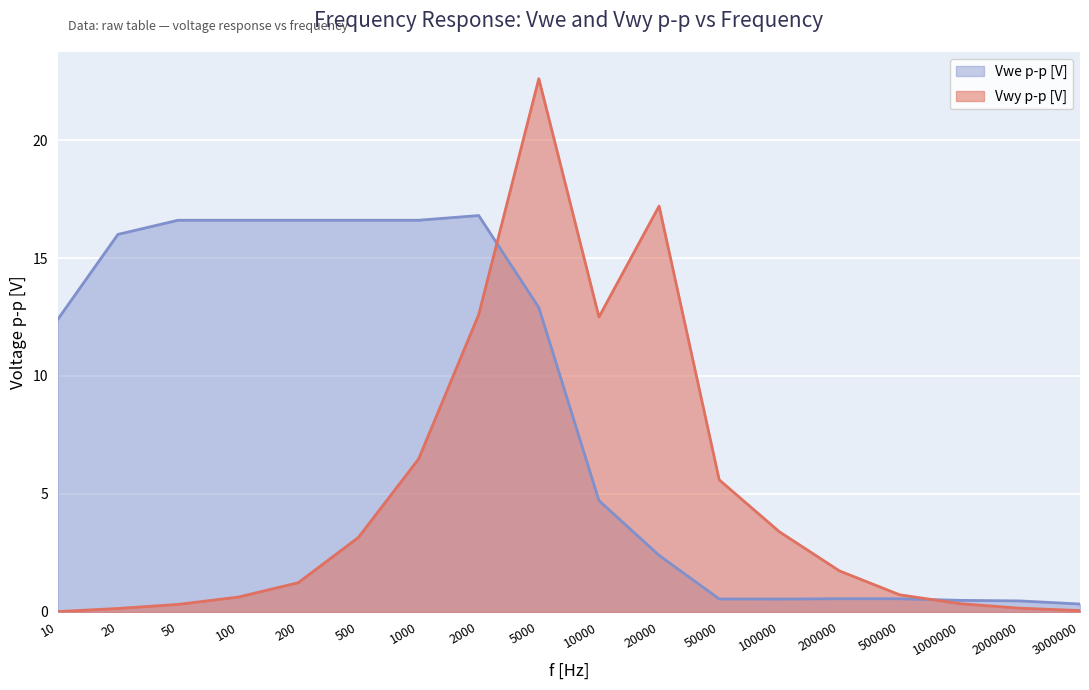

Reading left to right, what are all the values shown in this chart?

Vwy p-p [V]: 10=0.0	20=0.1	50=0.3	100=0.6	200=1.2	500=3.2	1000=6.5	2000=12.6	5000=22.6	10000=12.5	20000=17.2	50000=5.6	100000=3.4	200000=1.7	500000=0.7	1000000=0.4	2000000=0.2	3000000=0.1
Vwe p-p [V]: 10=12.4	20=16.0	50=16.6	100=16.6	200=16.6	500=16.6	1000=16.6	2000=16.8	5000=12.9	10000=4.7	20000=2.4	50000=0.6	100000=0.5	200000=0.6	500000=0.6	1000000=0.5	2000000=0.5	3000000=0.3